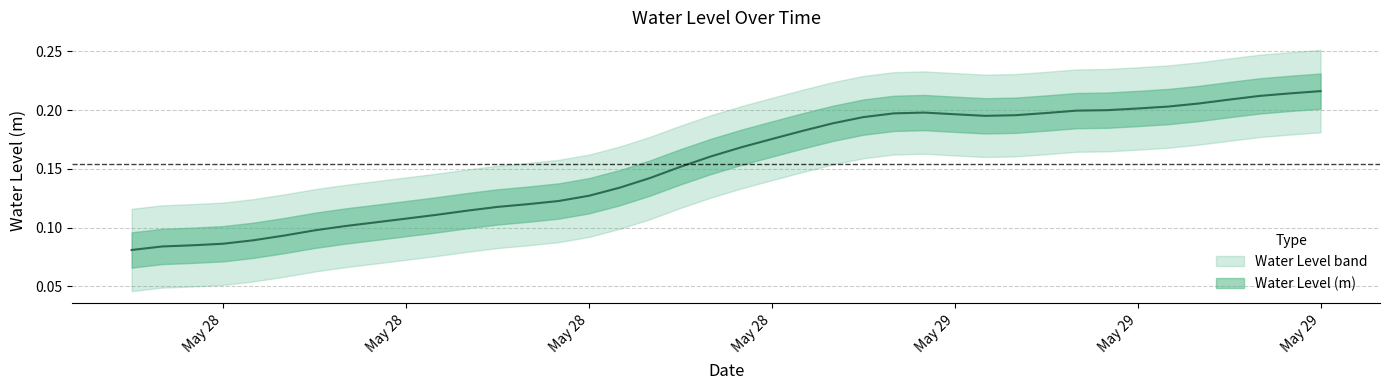

What is the smallest value displayed?

0.1